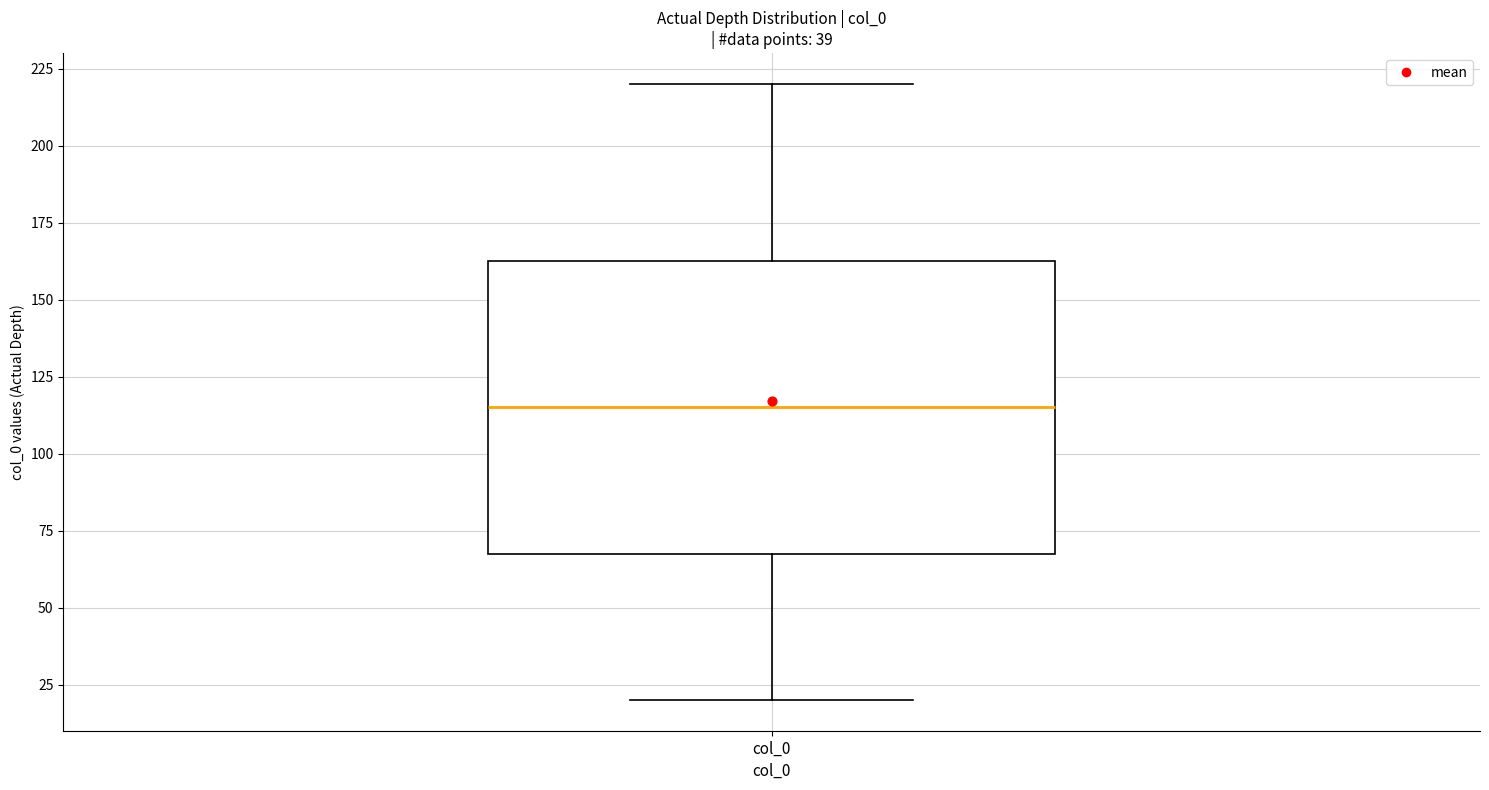

Read this box plot against the y-axis: the position of the median line, the range covered by the box, and the ends of both whiskers. The values are not printed on the chart, so give them approximately, as read against the axis.

median 115, box 70 to 165, whiskers 20 to 220